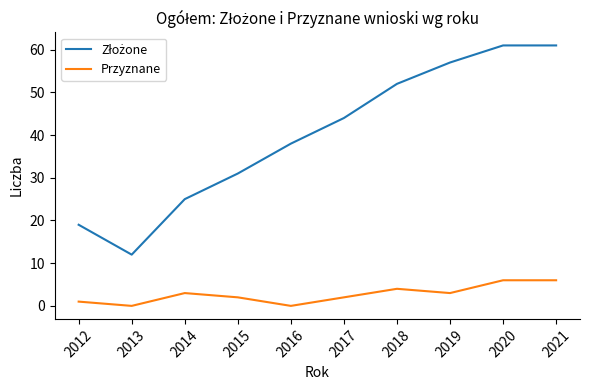

What is the spread (max minus min) of values at 2020?

55